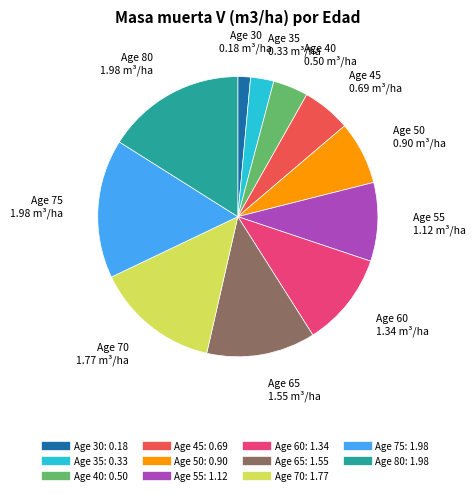

Is there any slice that represents more than half of the pie?

No